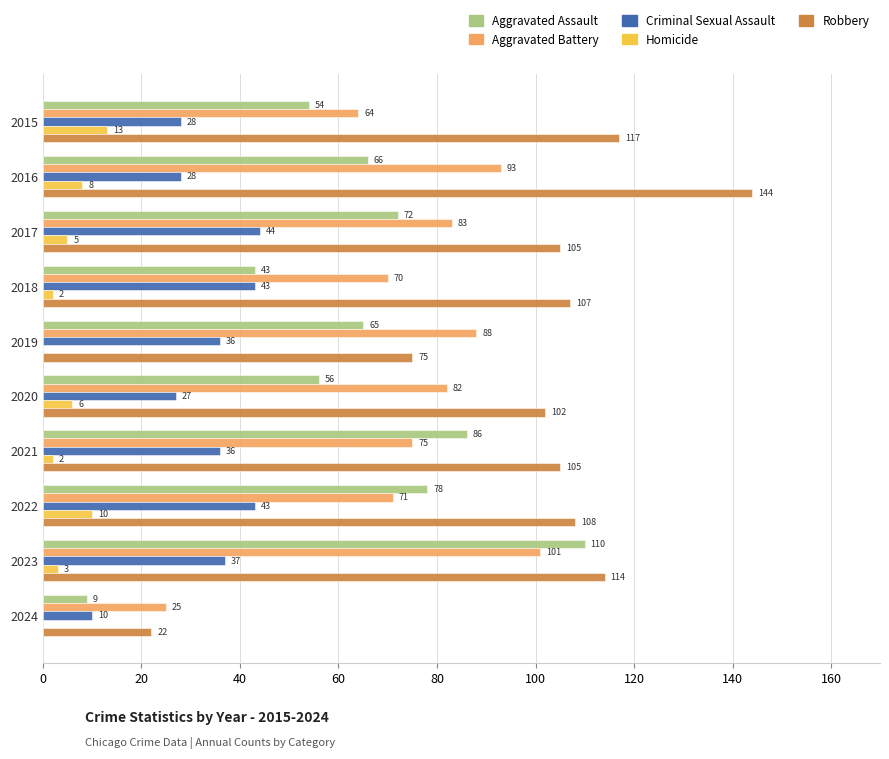

What is the maximum value for Aggravated Assault?

110